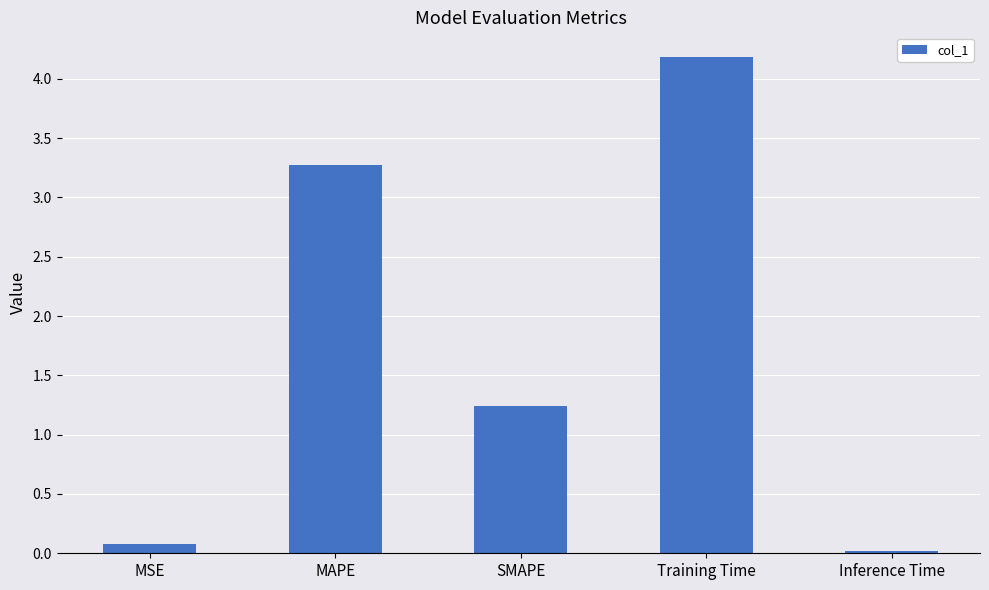

Between MSE and Training Time, which is larger?

Training Time